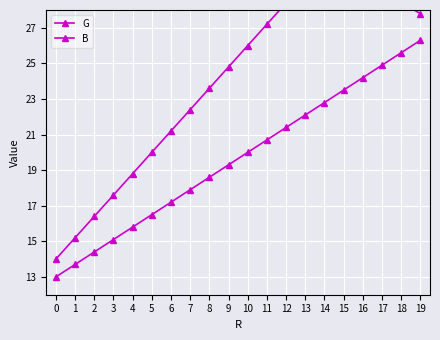

True or false: B and G intersect in this chart.

False